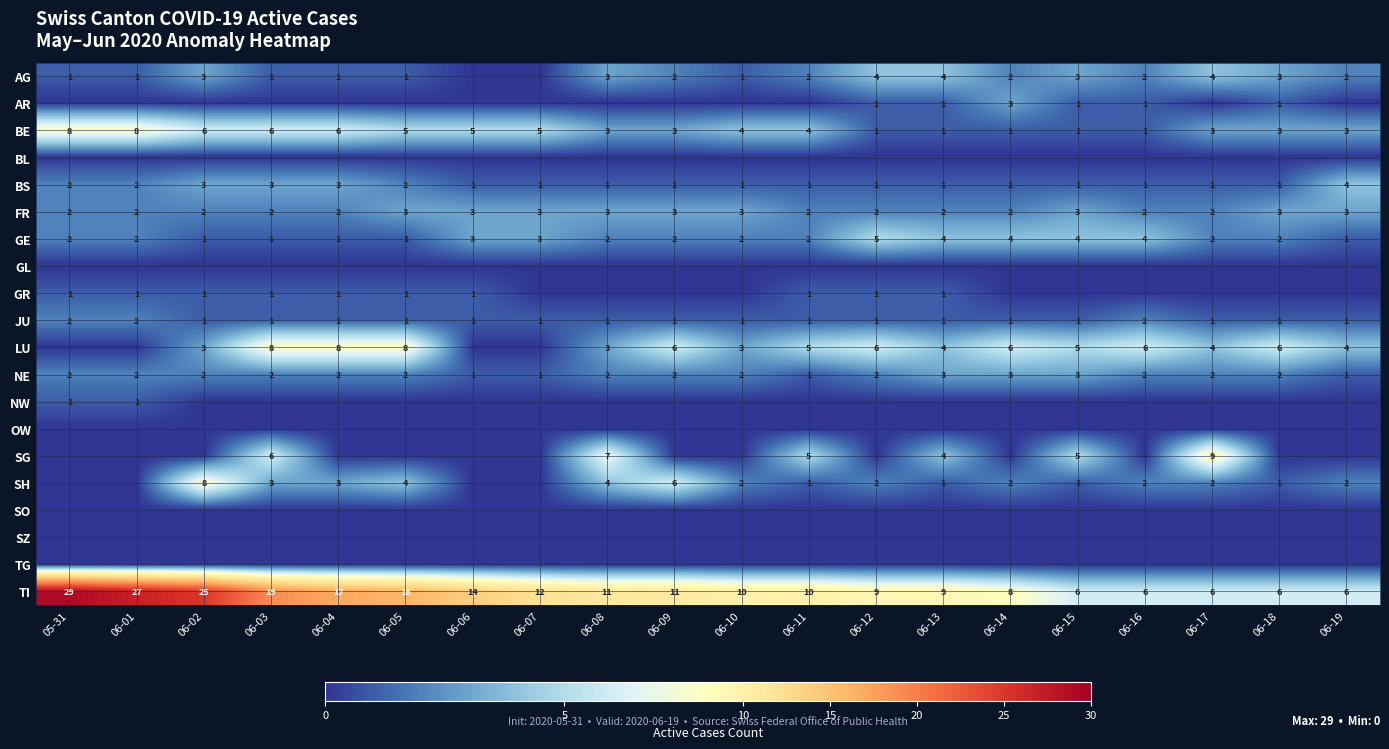

What is the sum of all FR values?

49